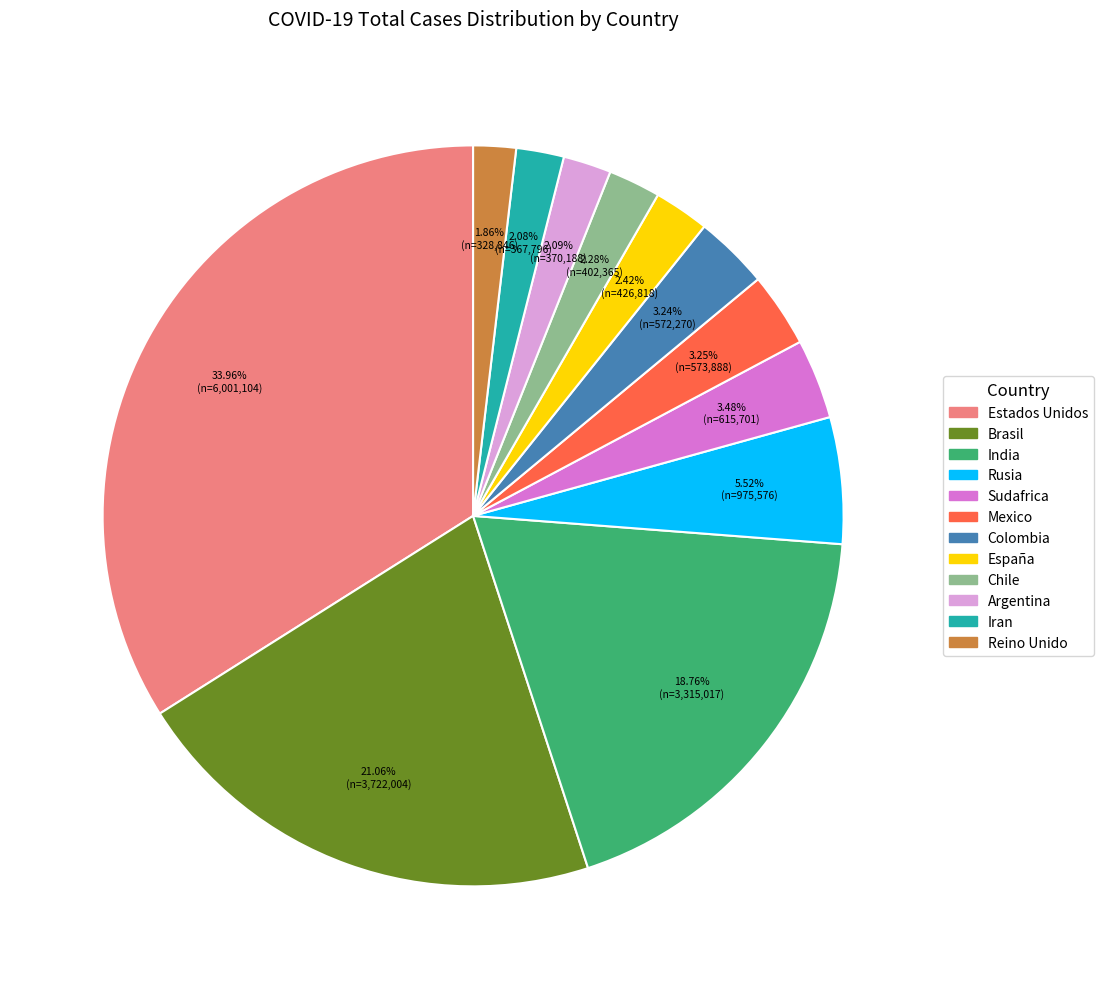

Count the number of slices in the pie.

12